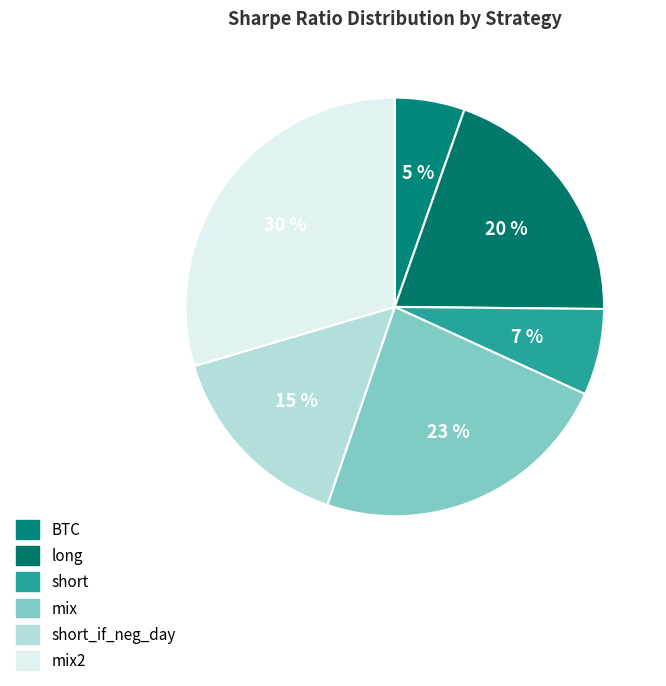

Count the number of slices in the pie.

6